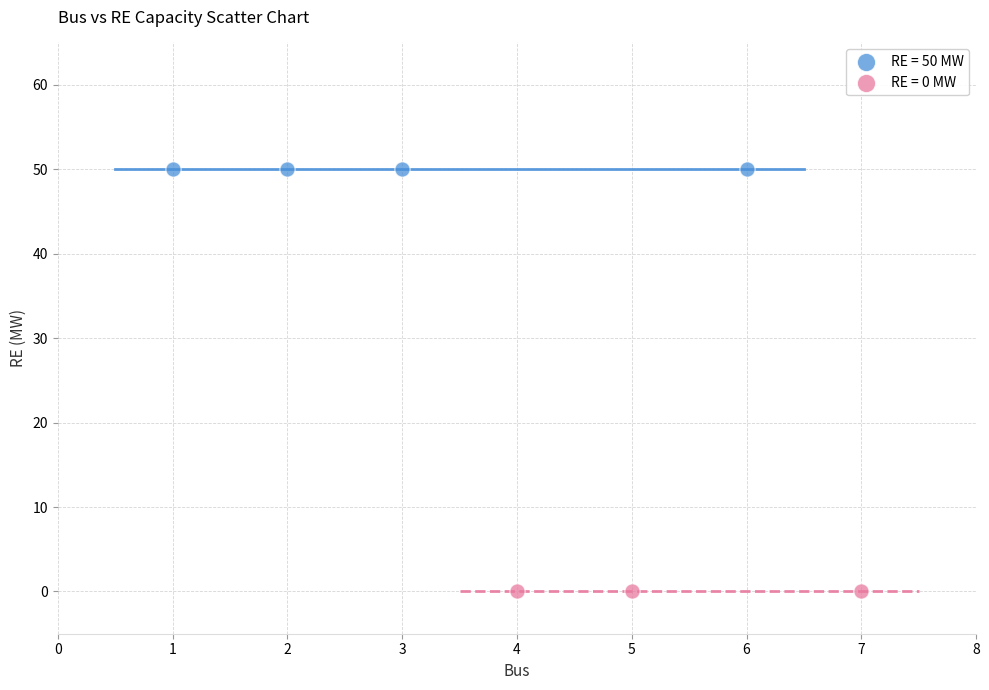

Which series contains the lowest Y value?

RE = 0 MW